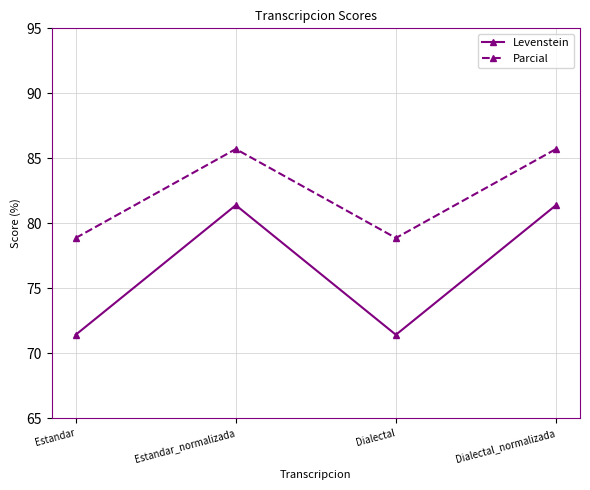

What is the minimum value for Levenstein?

71.4